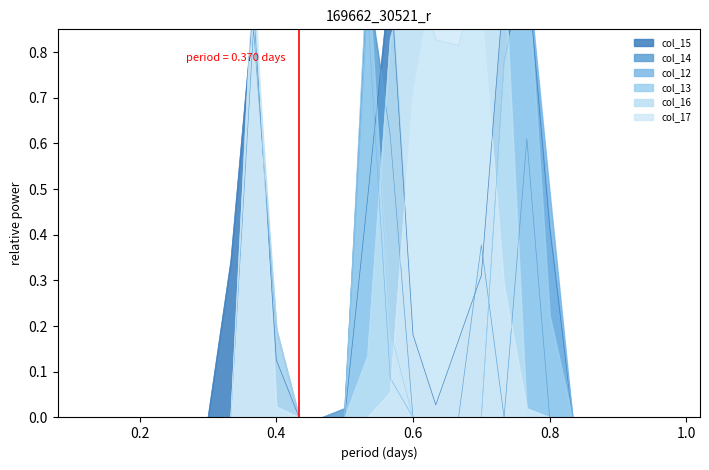

In col_12, how many points are higher than both neighbors (excluding endpoints)?

2